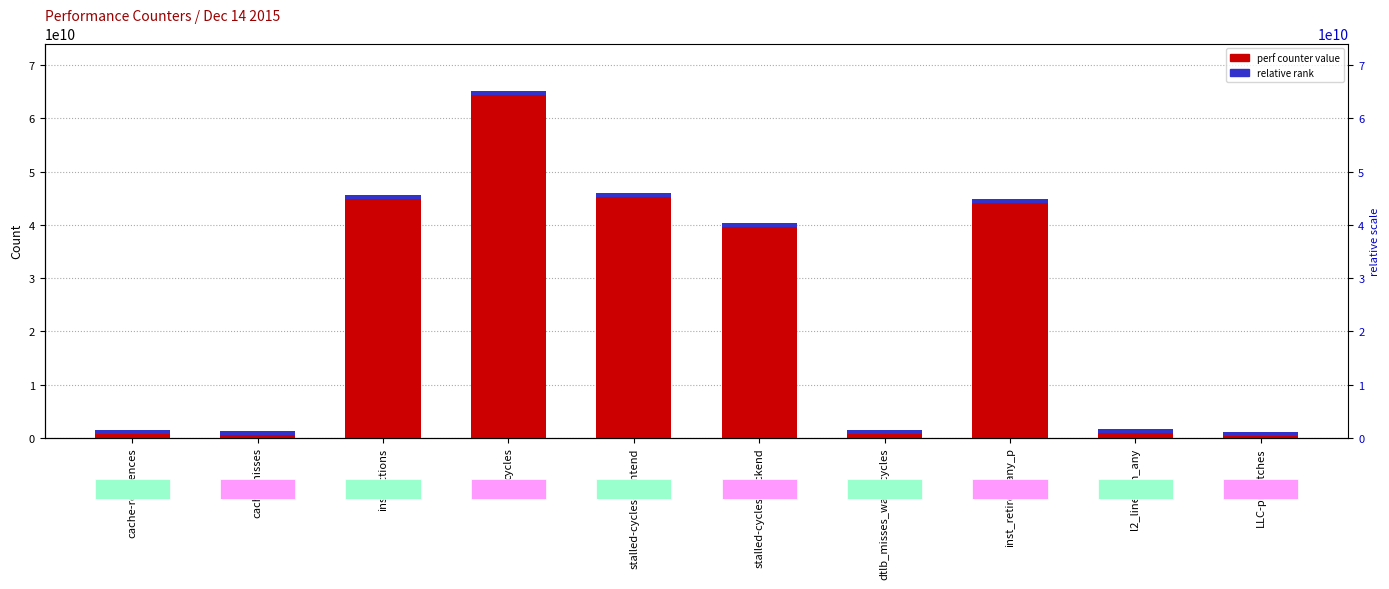

What is the difference between the maximum and second lowest values in the perf counter value series?

63817877798.0